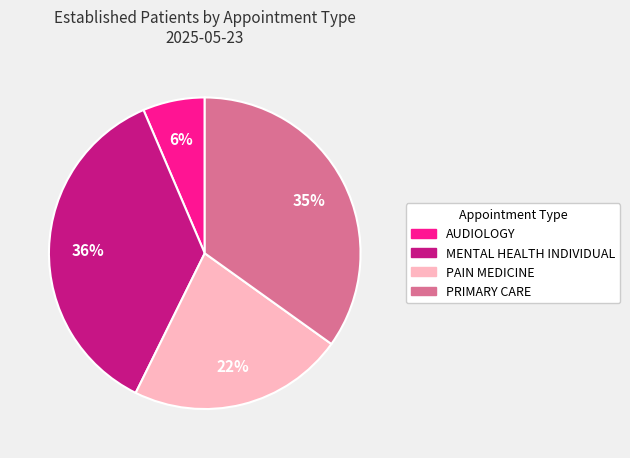

The AUDIOLOGY slice represents 6% of the pie. True or false?

True